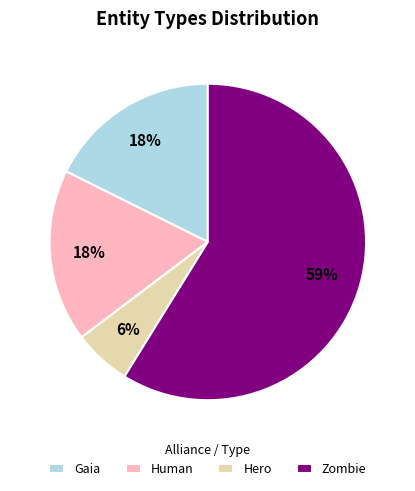

To the nearest percent, what portion does Hero represent?

6%